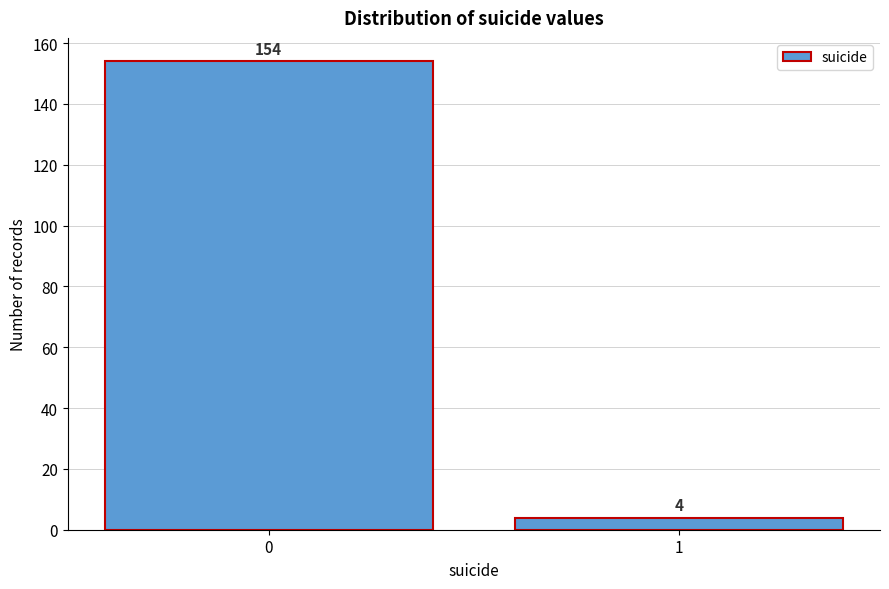

Reading left to right, transcribe all the data shown in this chart.

154	4